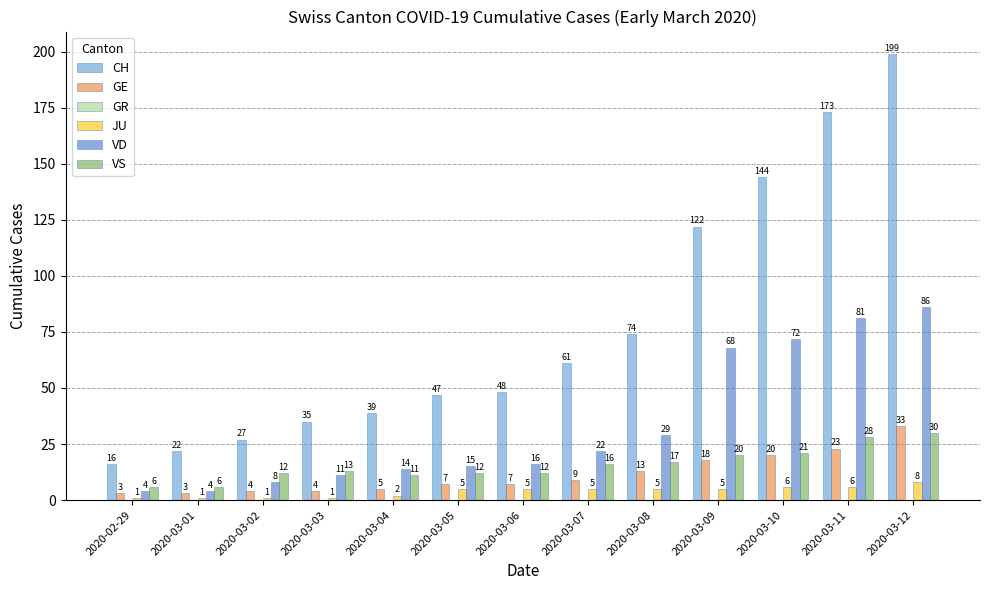

At how many categories does at least one series exceed 147?

2